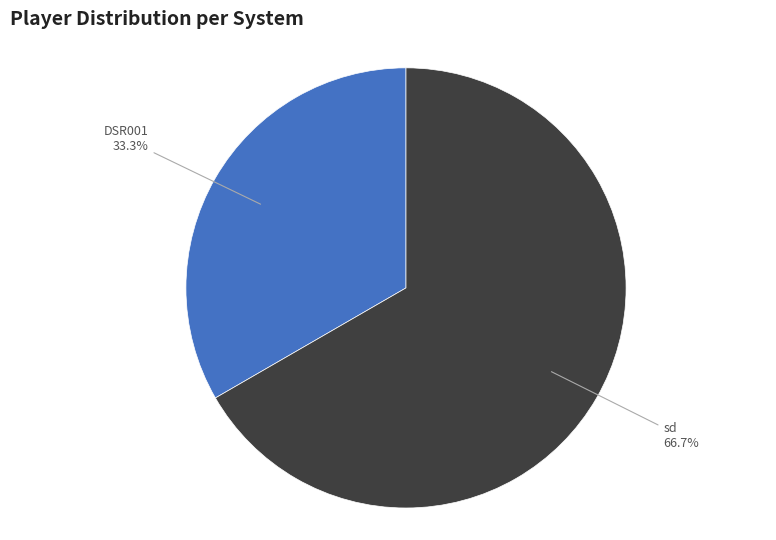

To the nearest percent, what is the difference between the largest and smallest slice percentages?

33%